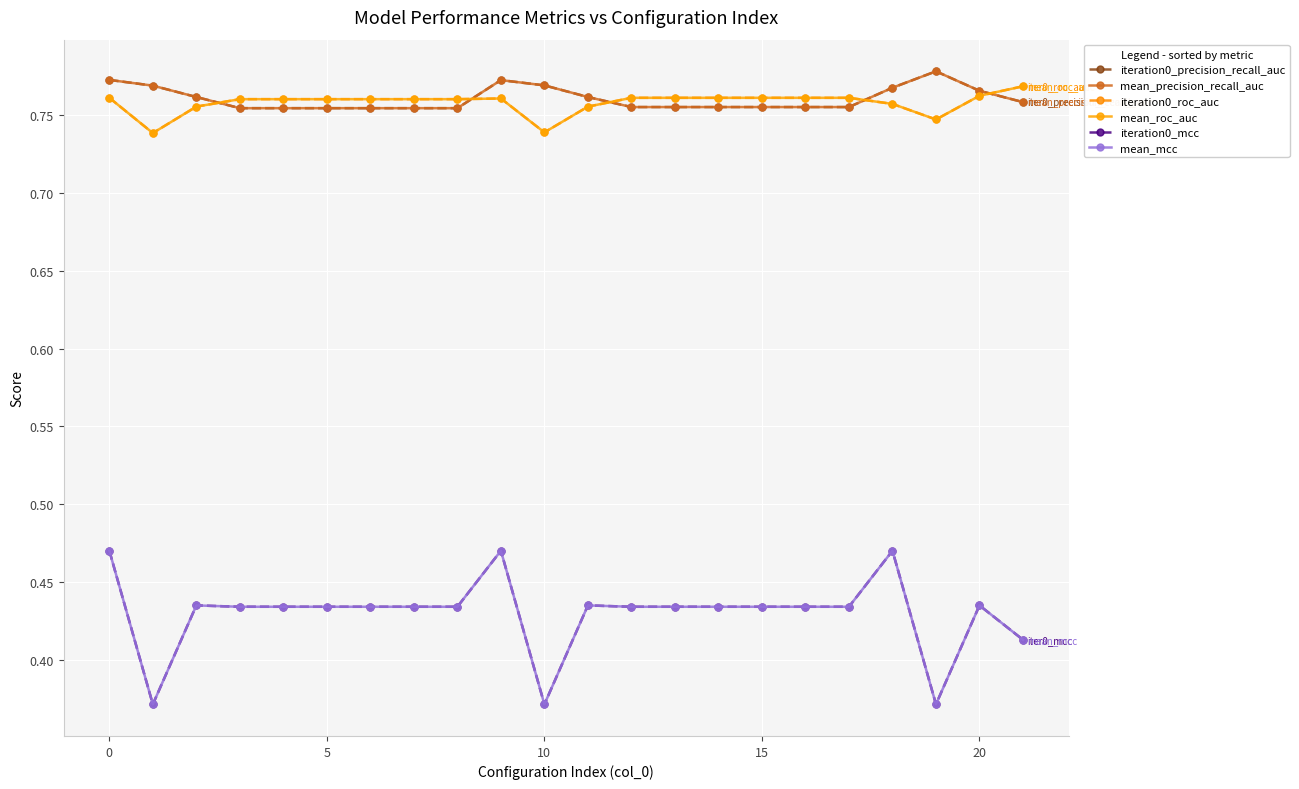

True or false: mean_roc_auc and mean_mcc intersect in this chart.

False